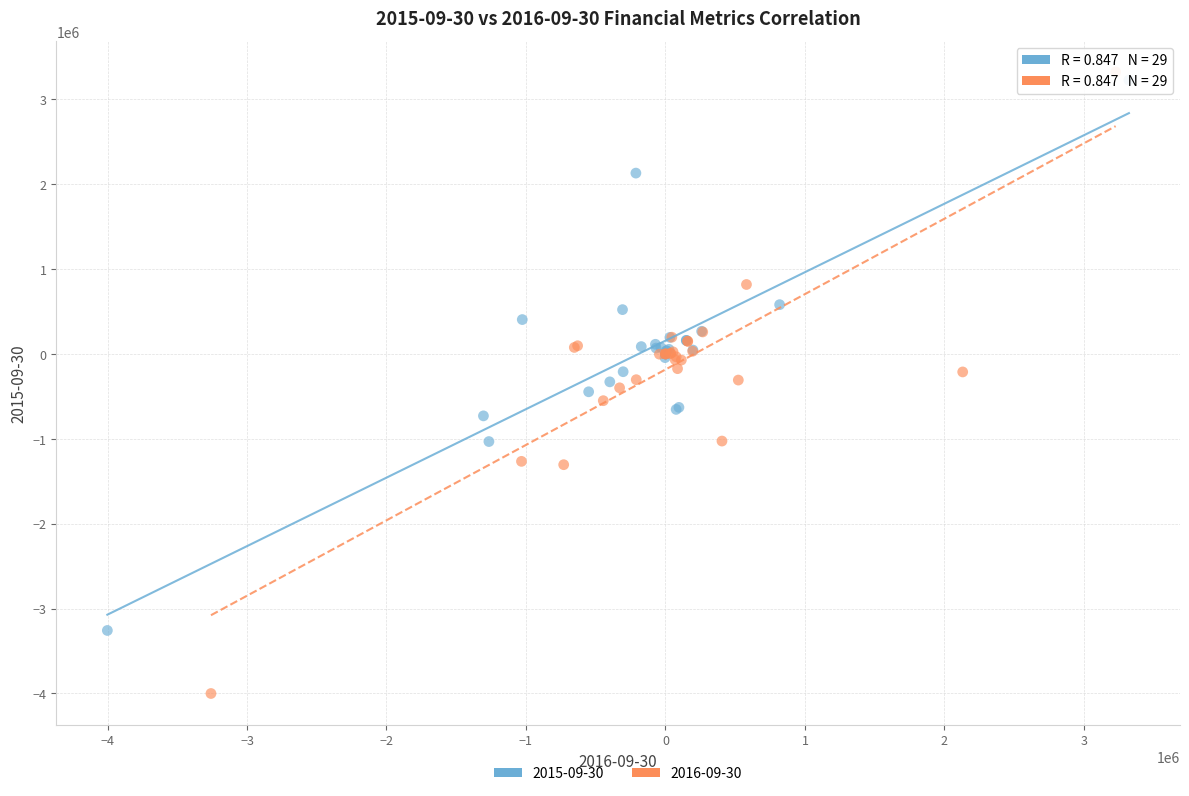

What are all the series names shown in the legend?

2015-09-30, 2016-09-30